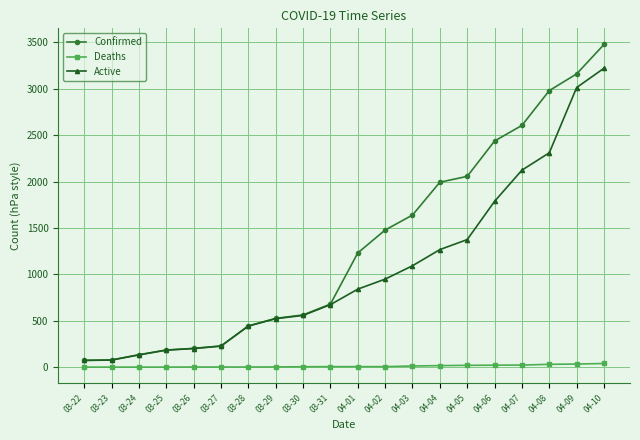

At how many categories does at least one series exceed 2895?

3